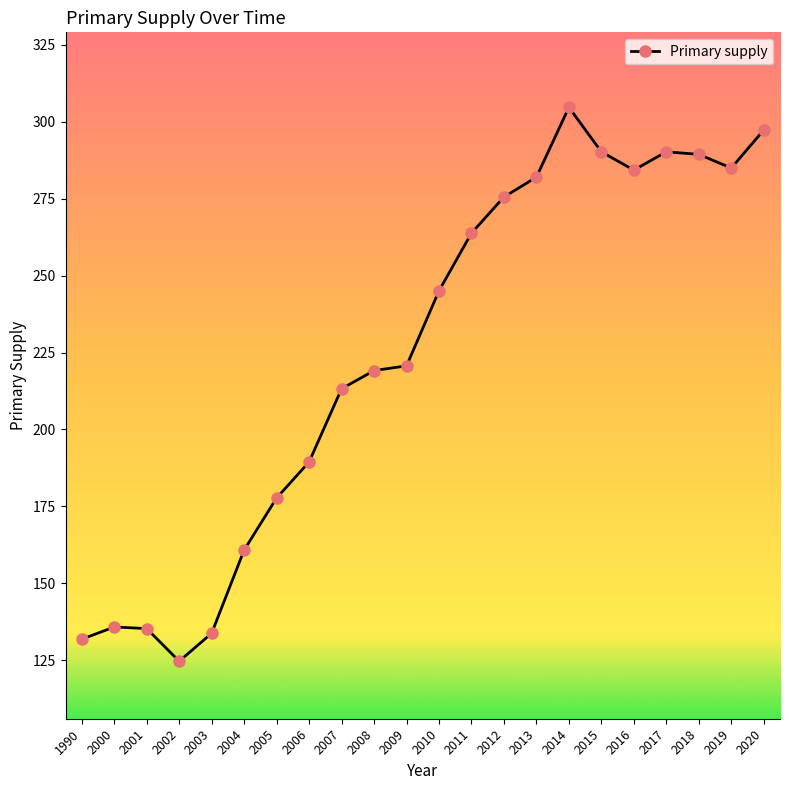

At which category does the data reach its first local valley?

2002